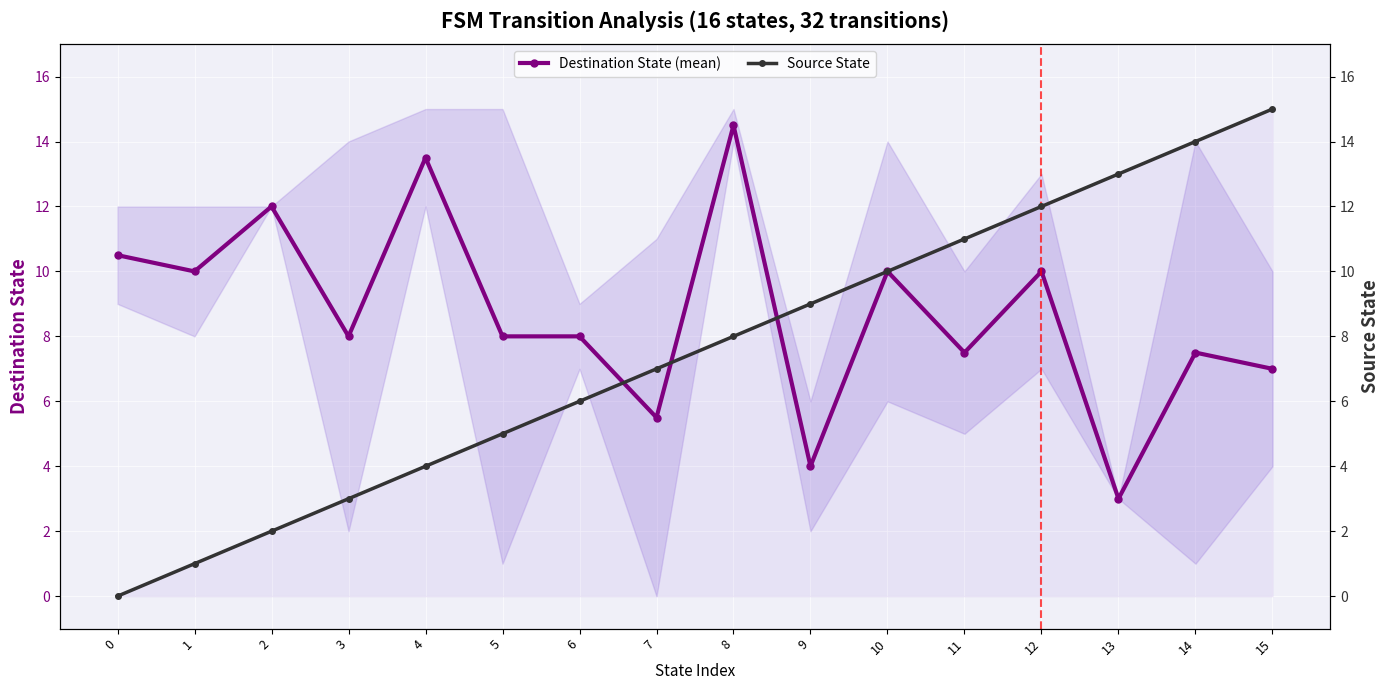

What is the greatest value displayed?

15.0